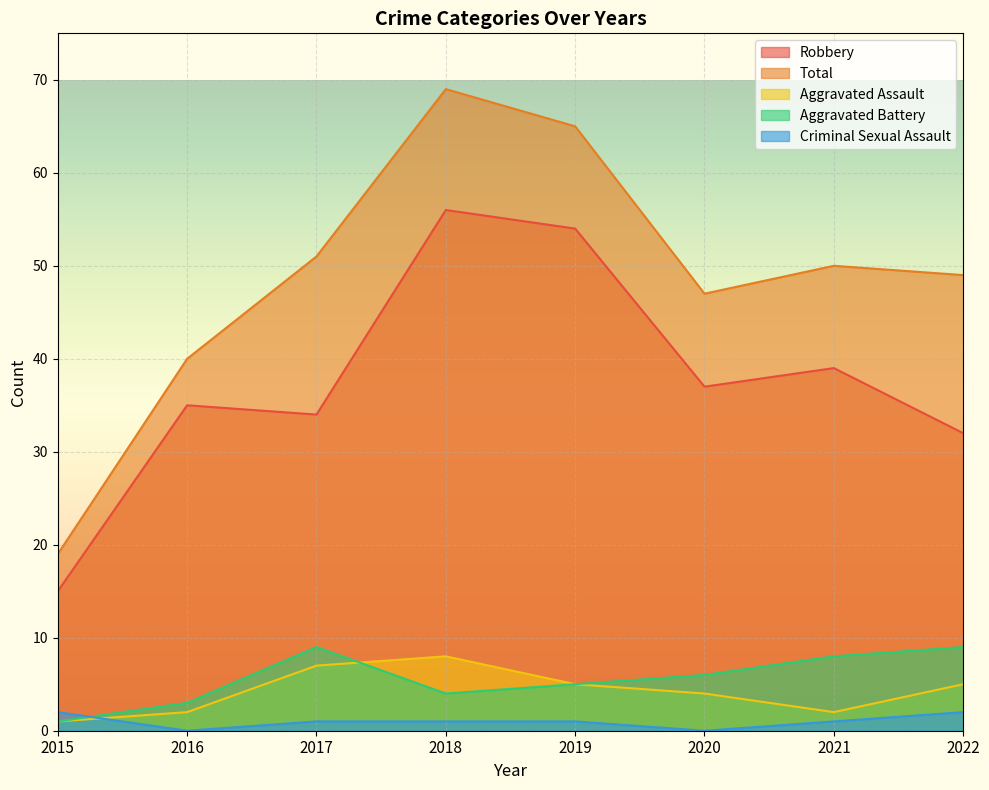

What is the difference between the second highest and second lowest values in the Criminal Sexual Assault series?

2